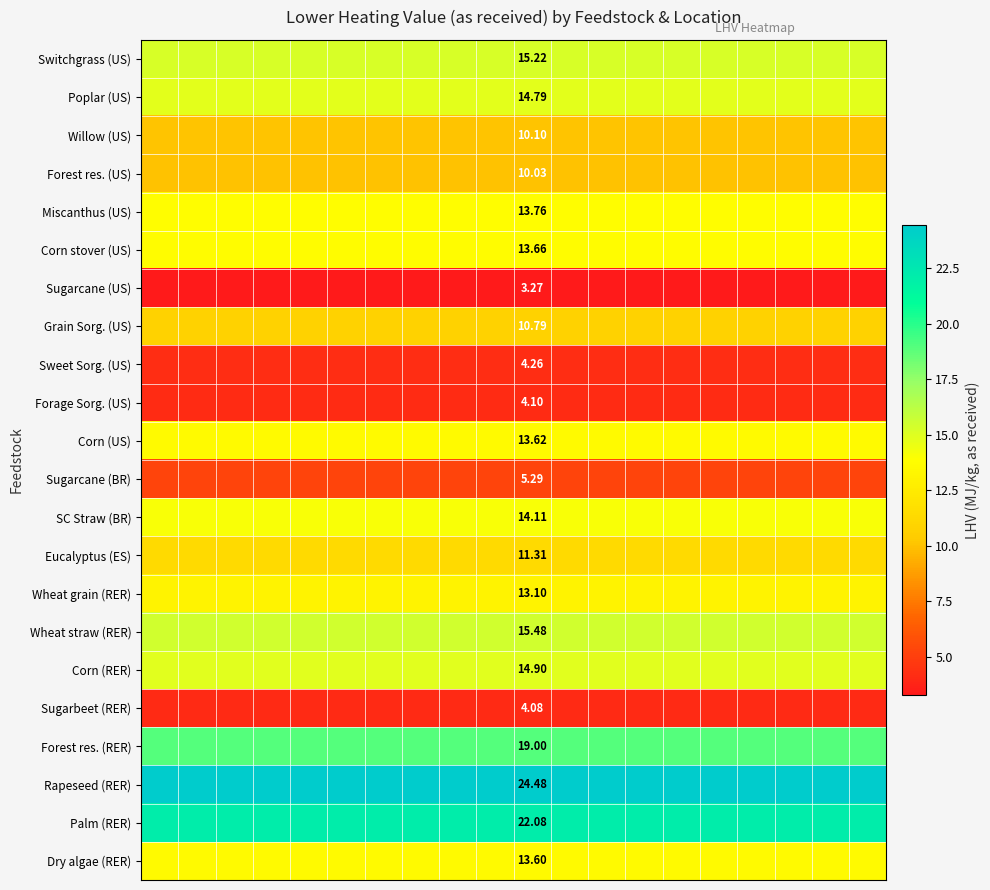

Reading left to right, list all the values displayed in this chart.

row_0: 15.2	15.2	15.2	15.2	15.2	15.2	15.2	15.2	15.2	15.2	15.2	15.2	15.2	15.2	15.2	15.2	15.2	15.2	15.2	15.2
row_1: 14.8	14.8	14.8	14.8	14.8	14.8	14.8	14.8	14.8	14.8	14.8	14.8	14.8	14.8	14.8	14.8	14.8	14.8	14.8	14.8
row_2: 10.1	10.1	10.1	10.1	10.1	10.1	10.1	10.1	10.1	10.1	10.1	10.1	10.1	10.1	10.1	10.1	10.1	10.1	10.1	10.1
row_3: 10.0	10.0	10.0	10.0	10.0	10.0	10.0	10.0	10.0	10.0	10.0	10.0	10.0	10.0	10.0	10.0	10.0	10.0	10.0	10.0
row_4: 13.8	13.8	13.8	13.8	13.8	13.8	13.8	13.8	13.8	13.8	13.8	13.8	13.8	13.8	13.8	13.8	13.8	13.8	13.8	13.8
row_5: 13.7	13.7	13.7	13.7	13.7	13.7	13.7	13.7	13.7	13.7	13.7	13.7	13.7	13.7	13.7	13.7	13.7	13.7	13.7	13.7
row_6: 3.3	3.3	3.3	3.3	3.3	3.3	3.3	3.3	3.3	3.3	3.3	3.3	3.3	3.3	3.3	3.3	3.3	3.3	3.3	3.3
row_7: 10.8	10.8	10.8	10.8	10.8	10.8	10.8	10.8	10.8	10.8	10.8	10.8	10.8	10.8	10.8	10.8	10.8	10.8	10.8	10.8
row_8: 4.3	4.3	4.3	4.3	4.3	4.3	4.3	4.3	4.3	4.3	4.3	4.3	4.3	4.3	4.3	4.3	4.3	4.3	4.3	4.3
row_9: 4.1	4.1	4.1	4.1	4.1	4.1	4.1	4.1	4.1	4.1	4.1	4.1	4.1	4.1	4.1	4.1	4.1	4.1	4.1	4.1
row_10: 13.6	13.6	13.6	13.6	13.6	13.6	13.6	13.6	13.6	13.6	13.6	13.6	13.6	13.6	13.6	13.6	13.6	13.6	13.6	13.6
row_11: 5.3	5.3	5.3	5.3	5.3	5.3	5.3	5.3	5.3	5.3	5.3	5.3	5.3	5.3	5.3	5.3	5.3	5.3	5.3	5.3
row_12: 14.1	14.1	14.1	14.1	14.1	14.1	14.1	14.1	14.1	14.1	14.1	14.1	14.1	14.1	14.1	14.1	14.1	14.1	14.1	14.1
row_13: 11.3	11.3	11.3	11.3	11.3	11.3	11.3	11.3	11.3	11.3	11.3	11.3	11.3	11.3	11.3	11.3	11.3	11.3	11.3	11.3
row_14: 13.1	13.1	13.1	13.1	13.1	13.1	13.1	13.1	13.1	13.1	13.1	13.1	13.1	13.1	13.1	13.1	13.1	13.1	13.1	13.1
row_15: 15.5	15.5	15.5	15.5	15.5	15.5	15.5	15.5	15.5	15.5	15.5	15.5	15.5	15.5	15.5	15.5	15.5	15.5	15.5	15.5
row_16: 14.9	14.9	14.9	14.9	14.9	14.9	14.9	14.9	14.9	14.9	14.9	14.9	14.9	14.9	14.9	14.9	14.9	14.9	14.9	14.9
row_17: 4.1	4.1	4.1	4.1	4.1	4.1	4.1	4.1	4.1	4.1	4.1	4.1	4.1	4.1	4.1	4.1	4.1	4.1	4.1	4.1
row_18: 19.0	19.0	19.0	19.0	19.0	19.0	19.0	19.0	19.0	19.0	19.0	19.0	19.0	19.0	19.0	19.0	19.0	19.0	19.0	19.0
row_19: 24.5	24.5	24.5	24.5	24.5	24.5	24.5	24.5	24.5	24.5	24.5	24.5	24.5	24.5	24.5	24.5	24.5	24.5	24.5	24.5
row_20: 22.1	22.1	22.1	22.1	22.1	22.1	22.1	22.1	22.1	22.1	22.1	22.1	22.1	22.1	22.1	22.1	22.1	22.1	22.1	22.1
row_21: 13.6	13.6	13.6	13.6	13.6	13.6	13.6	13.6	13.6	13.6	13.6	13.6	13.6	13.6	13.6	13.6	13.6	13.6	13.6	13.6